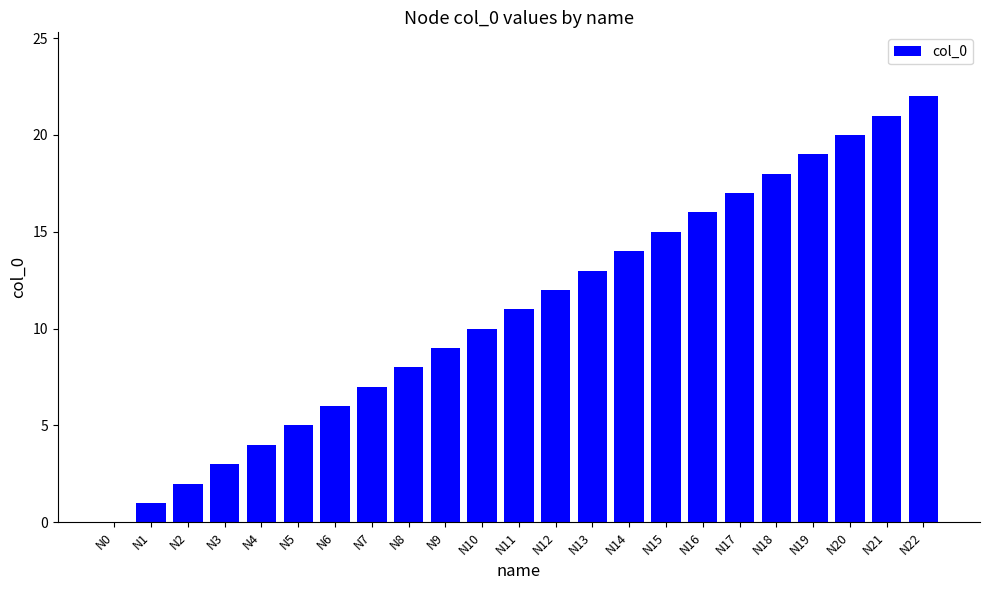

What is the maximum value shown in the chart?

22